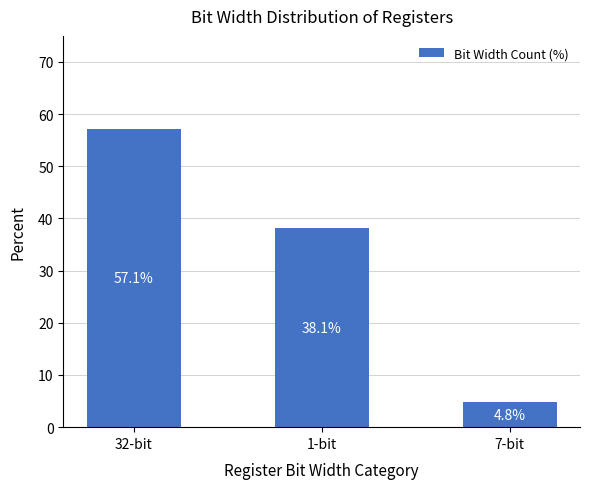

At which label is the value closest to 30?

1-bit